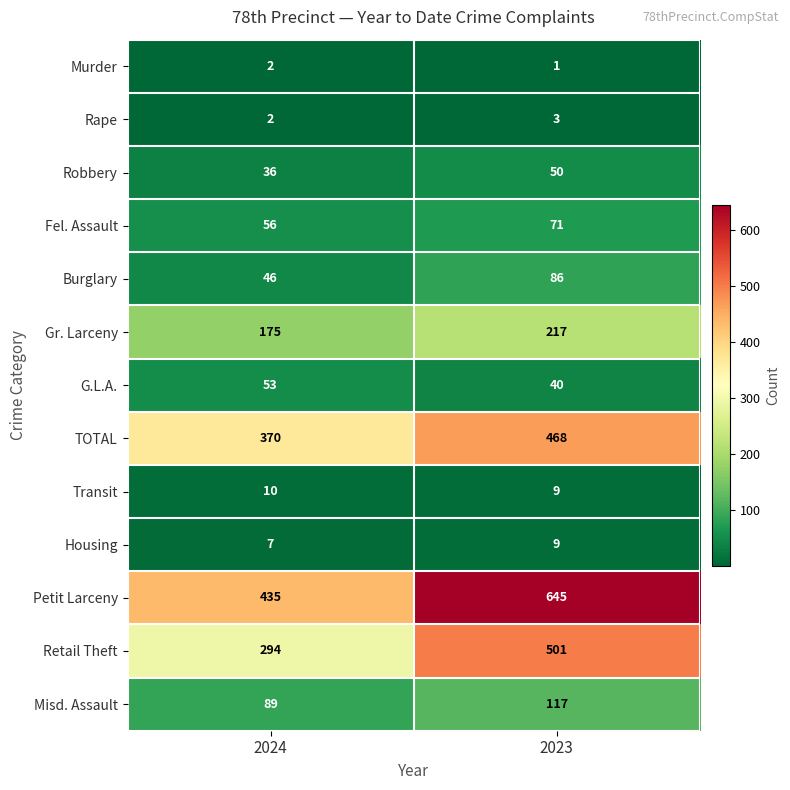

At which category does the chart reach its minimum across all series?

2023